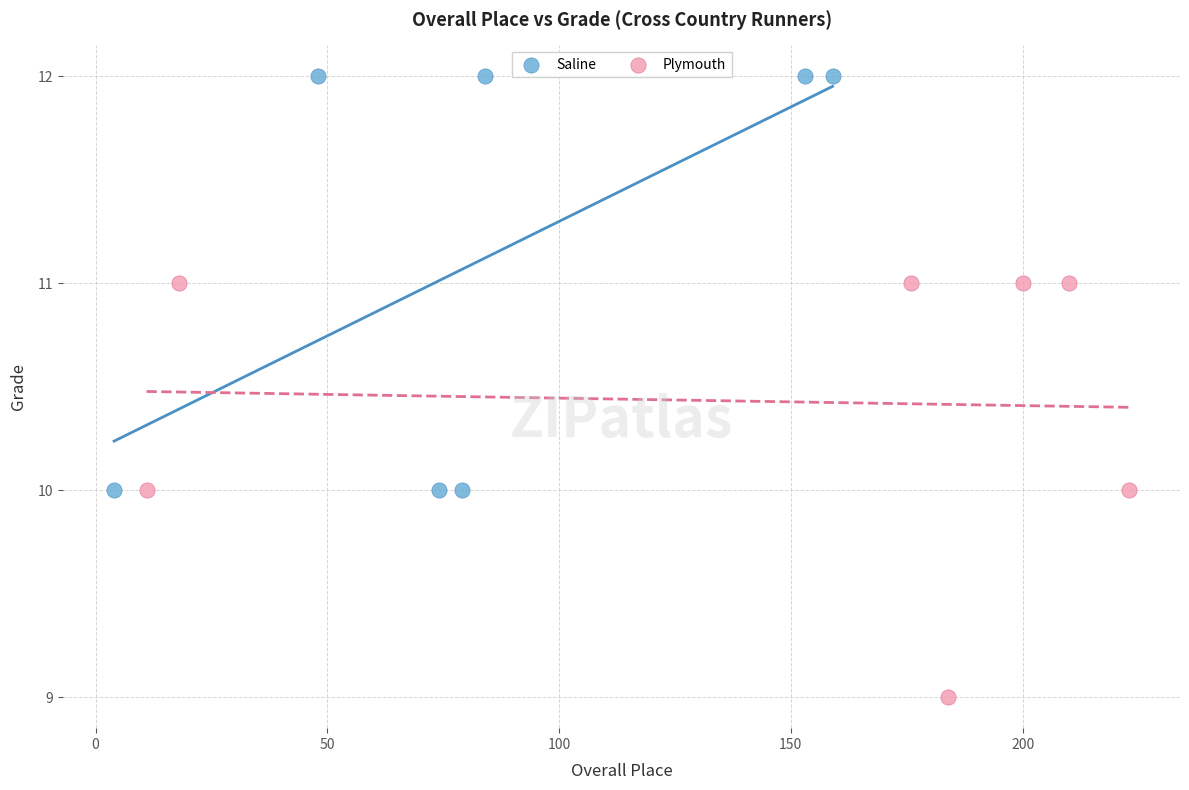

Which series reaches the minimum Y coordinate?

Plymouth